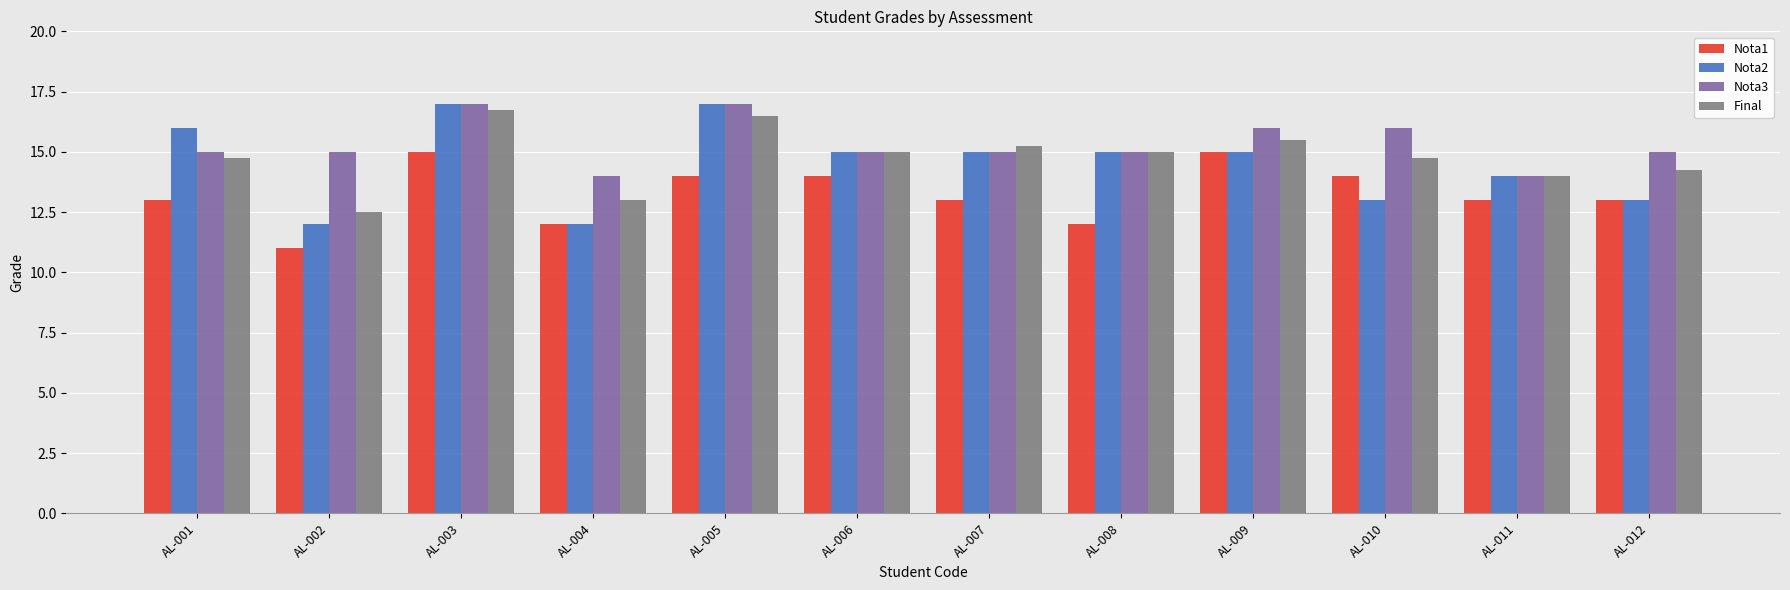

The Nota2 series shows 6.6 at AL-009. True or false?

False